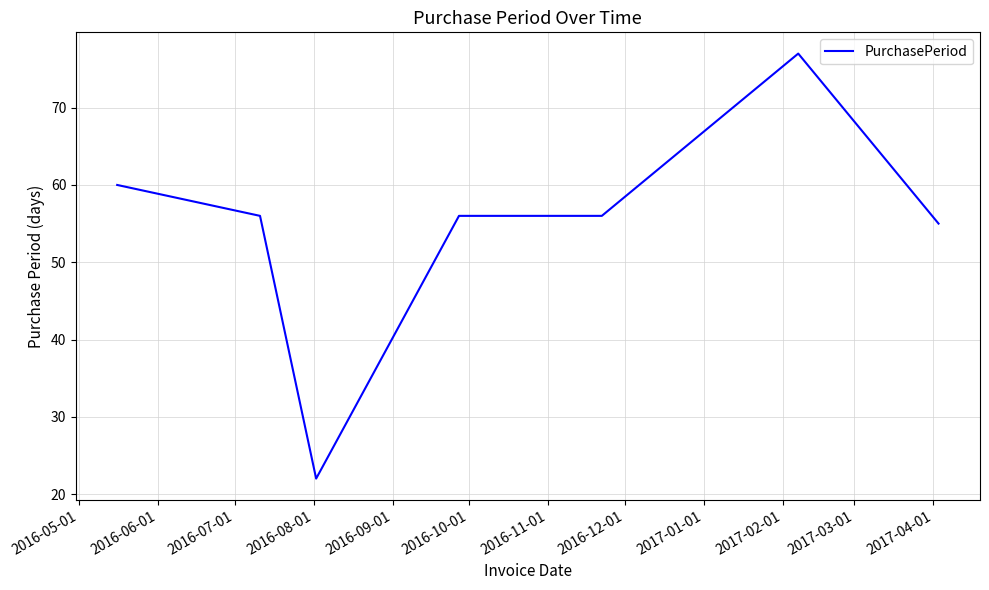

What is the difference between the maximum and minimum values?

55